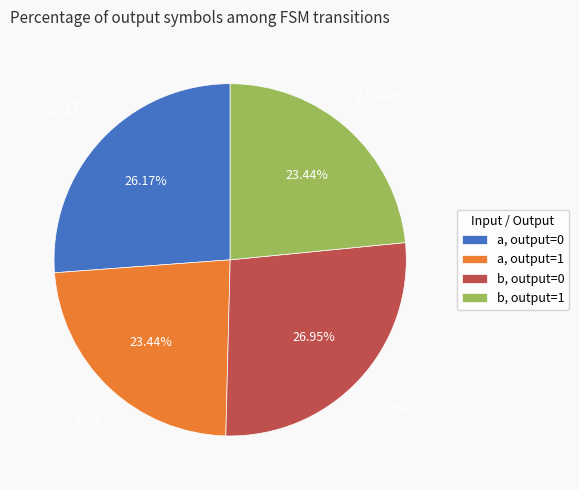

Which slice is the smallest?

input_a (output=1)